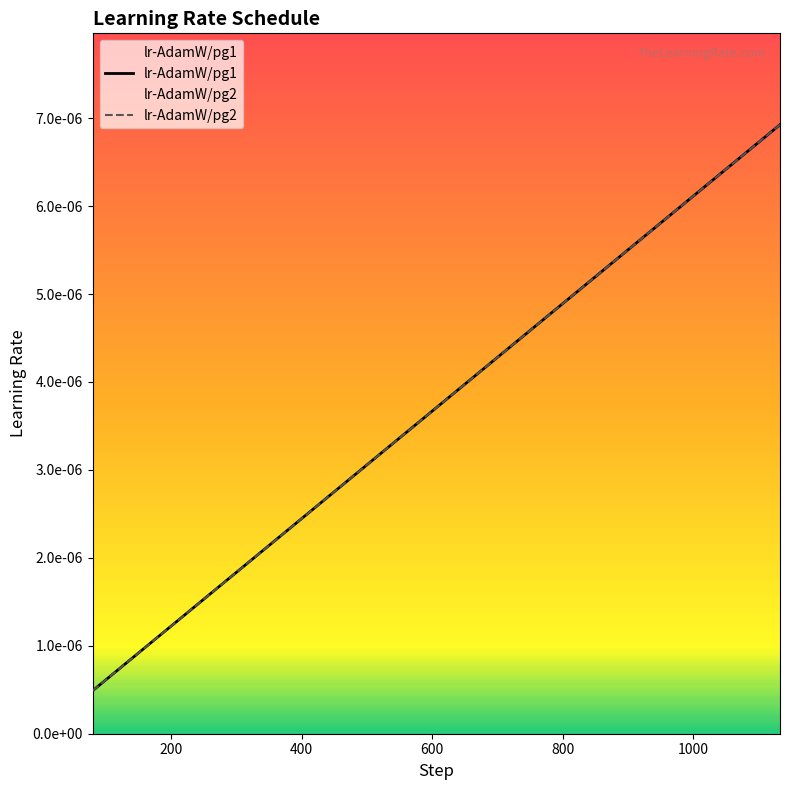

What is the label of the 5th point from the left?

800